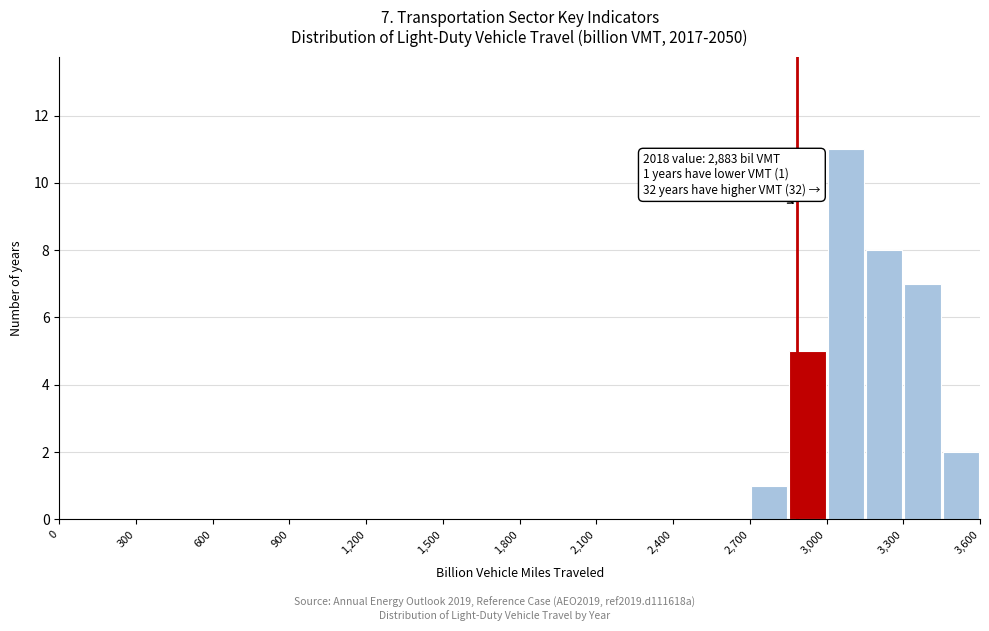

Around what value on the x-axis is the tallest bar? Give the approximate position of its centre, as read against the axis.

3100